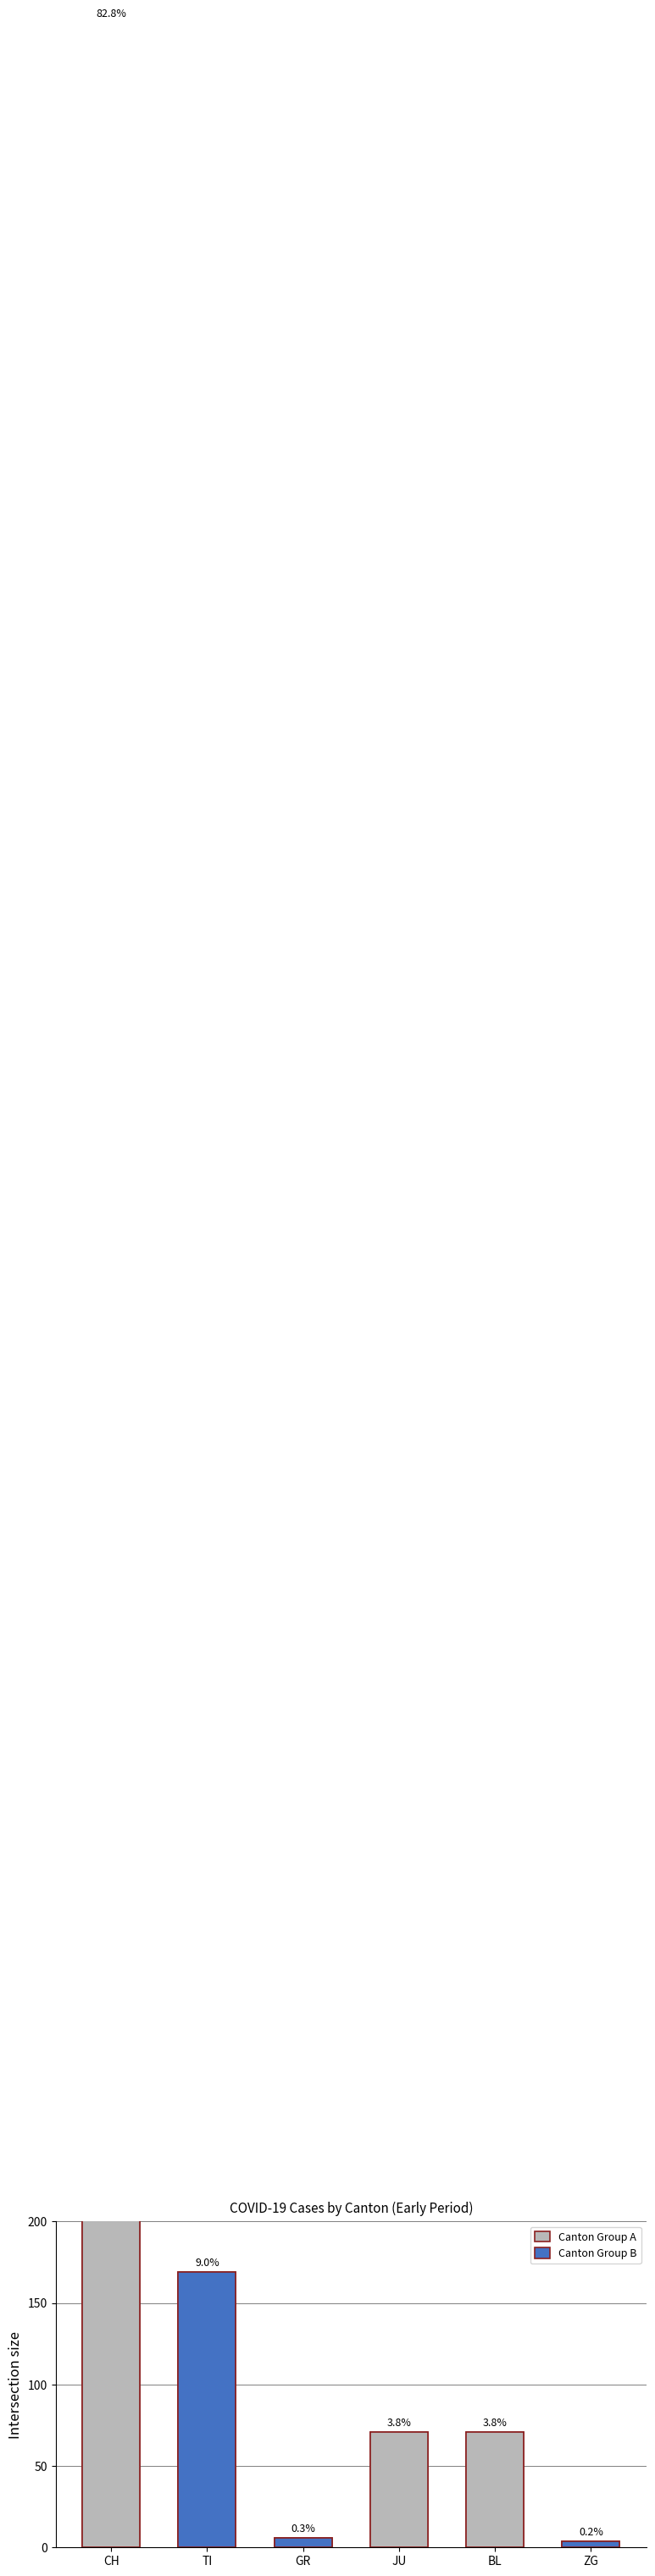

Does the chart contain stacked bars?

No